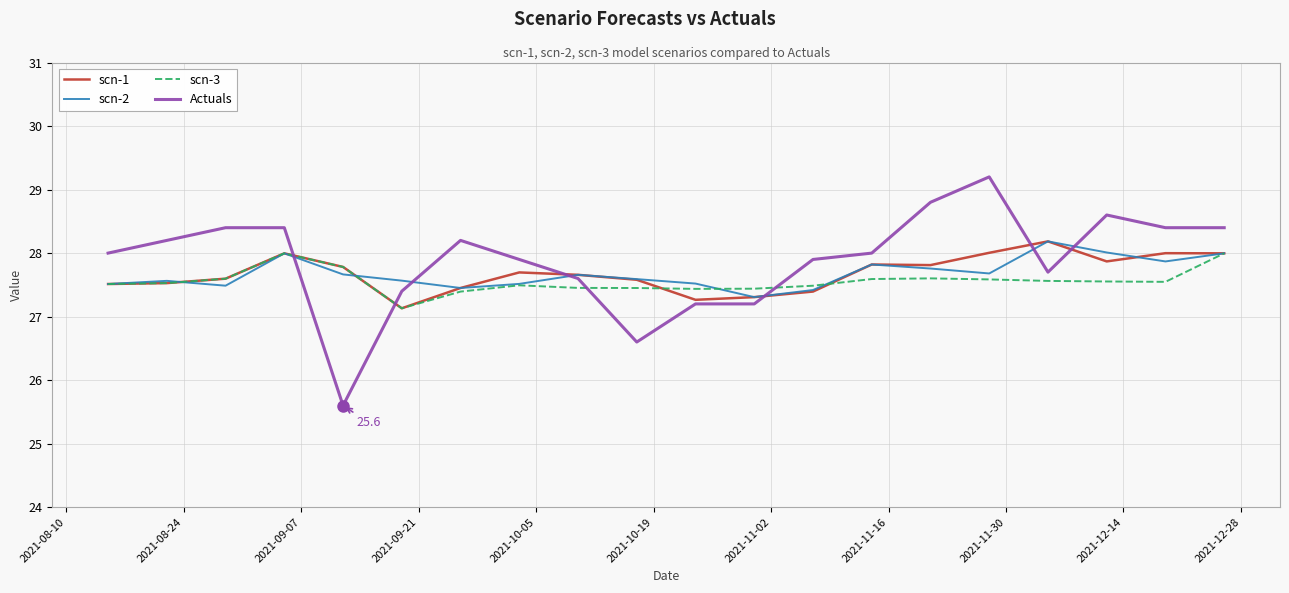

What is the lowest value of the scn-1 series?

27.1